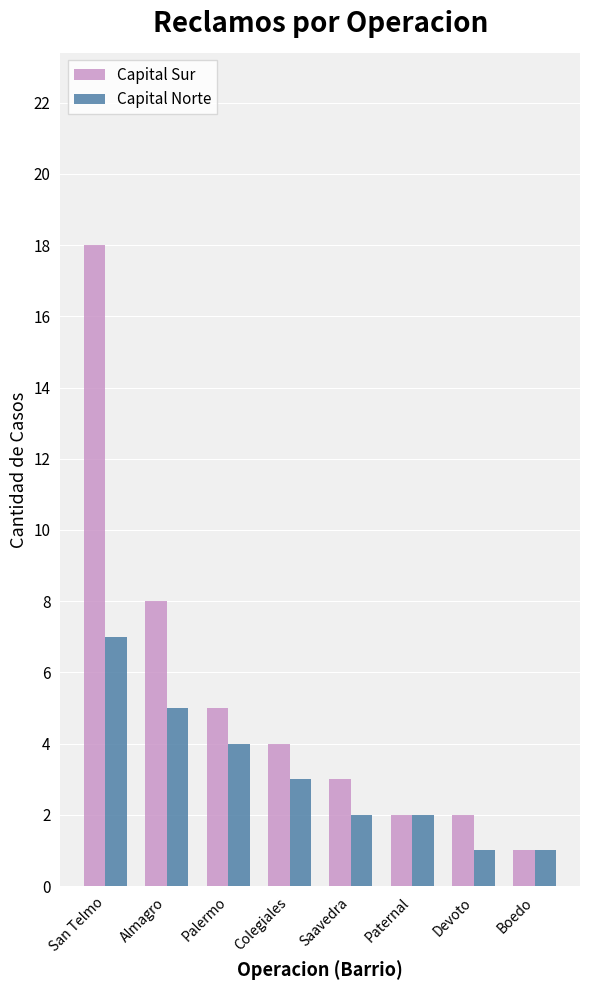

Which series changed the most between Almagro and Colegiales?

Capital Sur